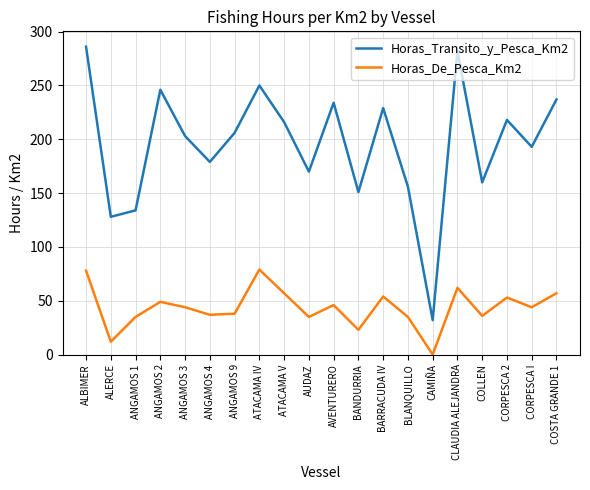

True or false: Horas_Transito_y_Pesca_Km2 and Horas_De_Pesca_Km2 intersect in this chart.

False